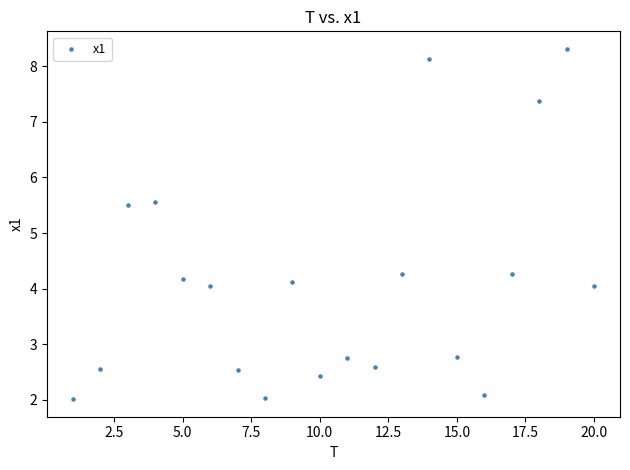

What is the range of X values (max minus min)?

19.0